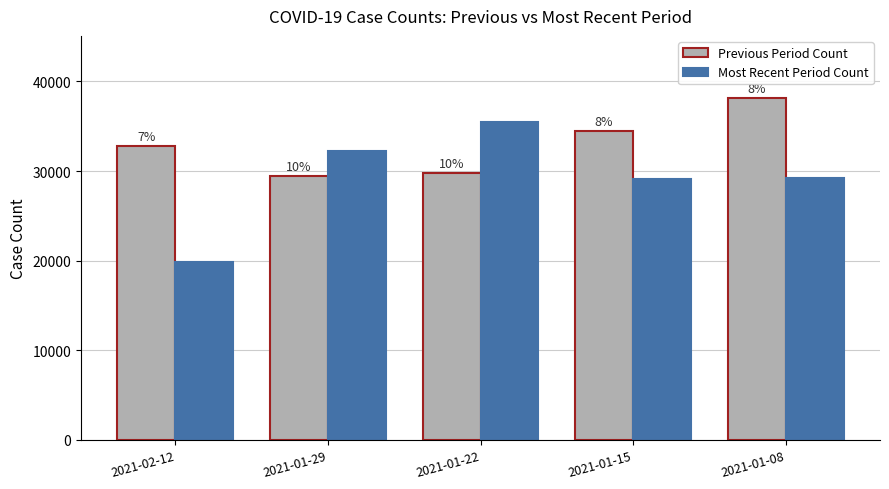

What is the lowest value of the Most Recent Period Count series?

19855